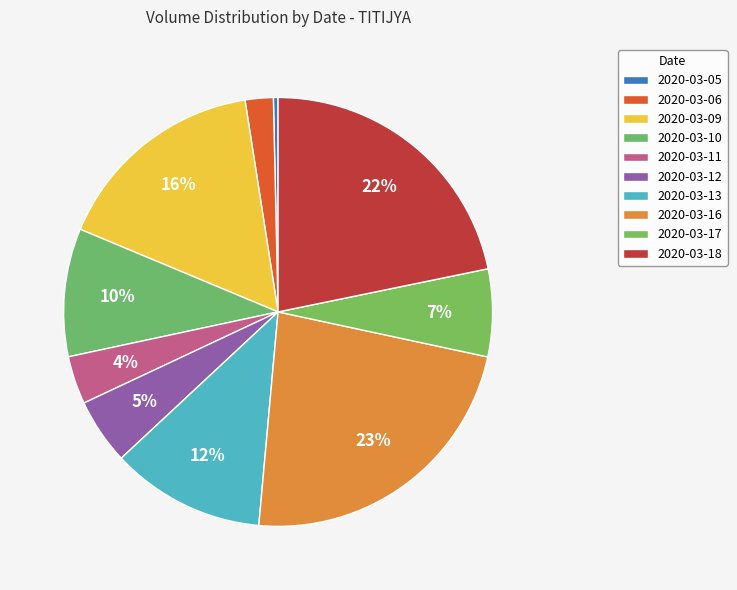

Is it true that 2020-03-06 is 2% of the pie?

True